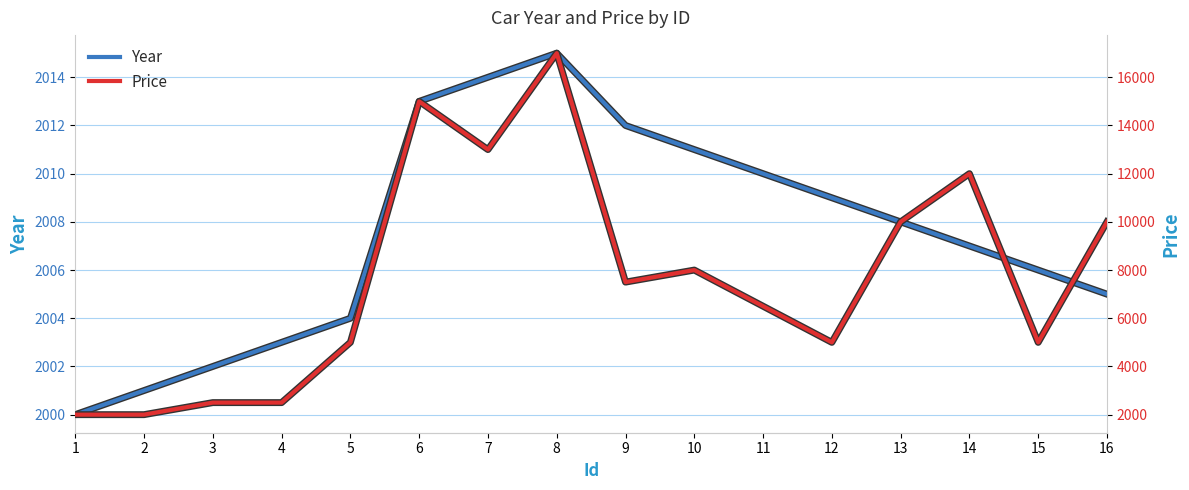

Reading right to left, what are all the values shown in this chart?

Year: 2005	2006	2007	2008	2009	2010	2011	2012	2015	2014	2013	2004	2003	2002	2001	2000
Price: 10000	5000	12000	10000	5000	6500	8000	7500	17000	13000	15000	5000	2500	2500	2000	2000